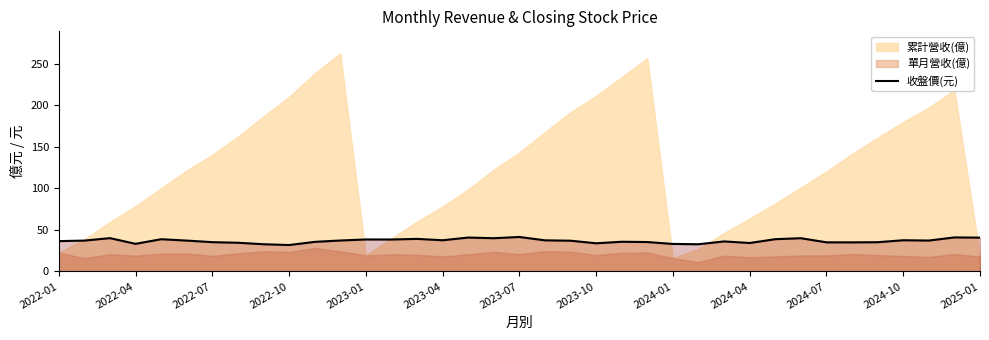

What is the sum of the values at 13 and 21?

72.5